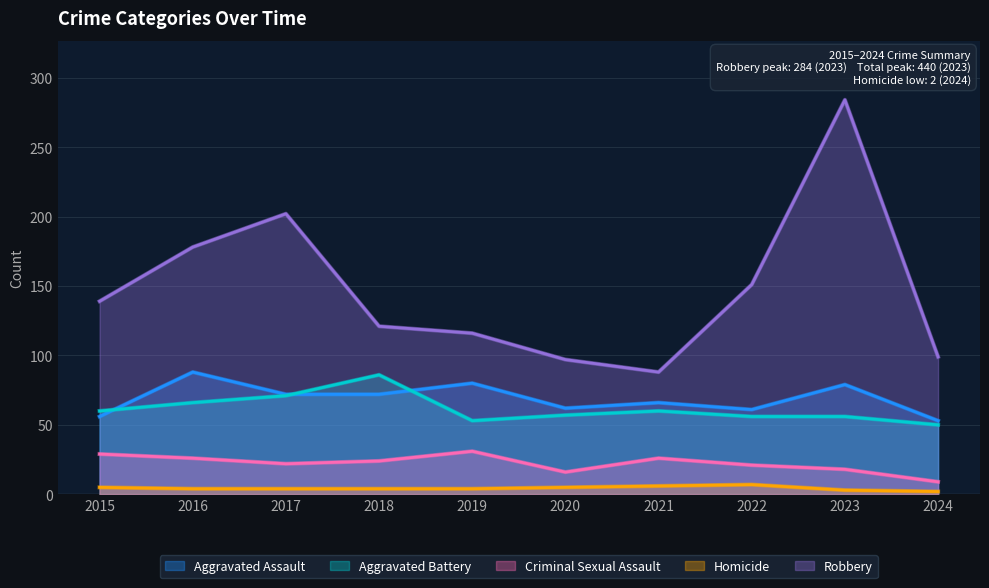

What is the difference between the Aggravated Assault values at 2018 and 2022?

11